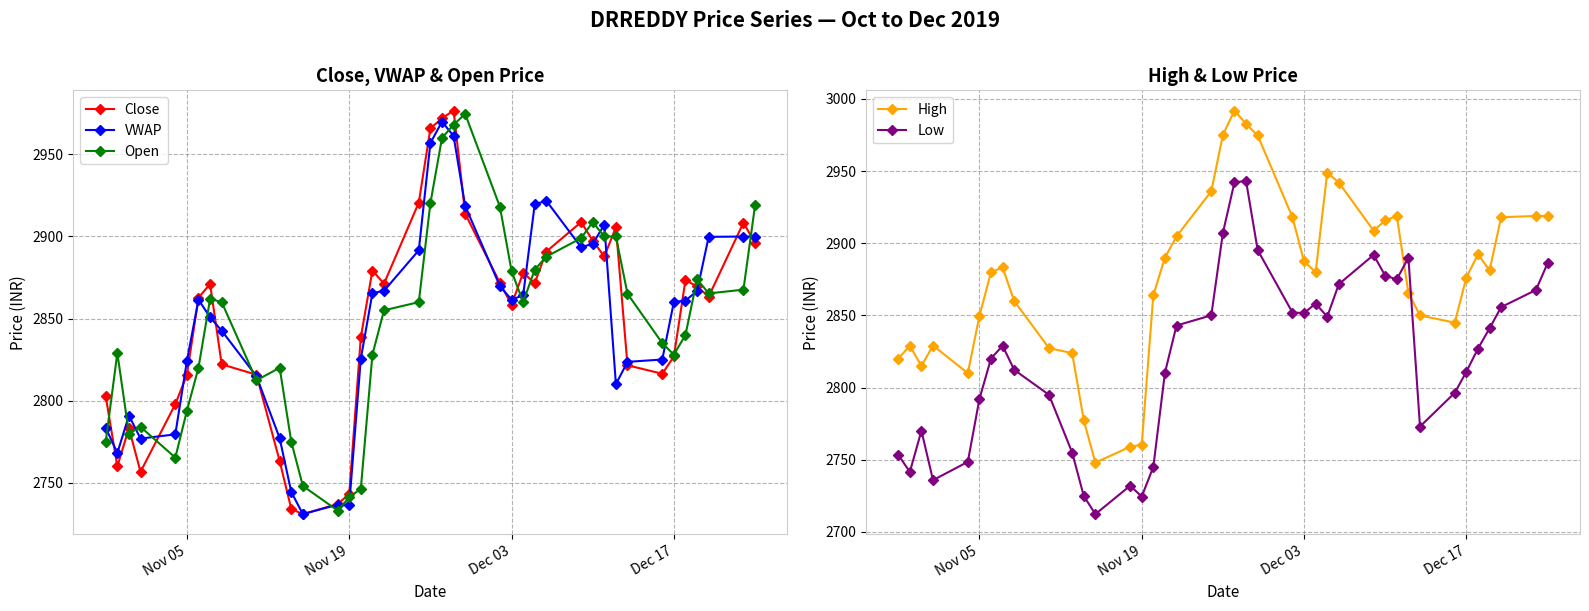

True or false: Low and Open intersect in this chart.

False